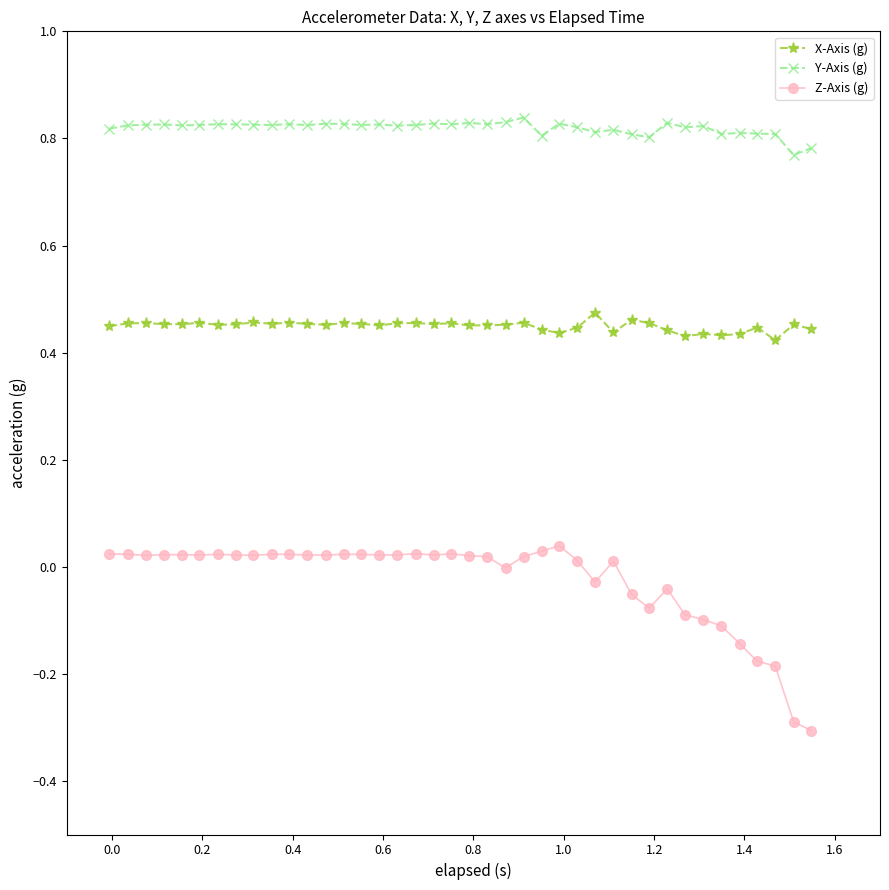

True or false: X-Axis (g) has more than 0 interior local peaks.

True